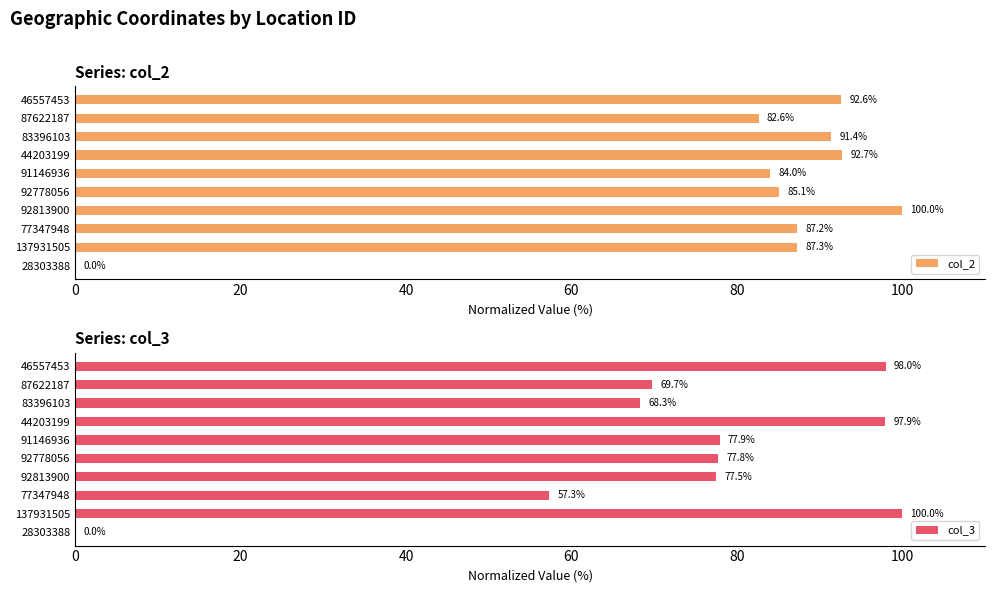

How many positive values does the col_2 series have?

9